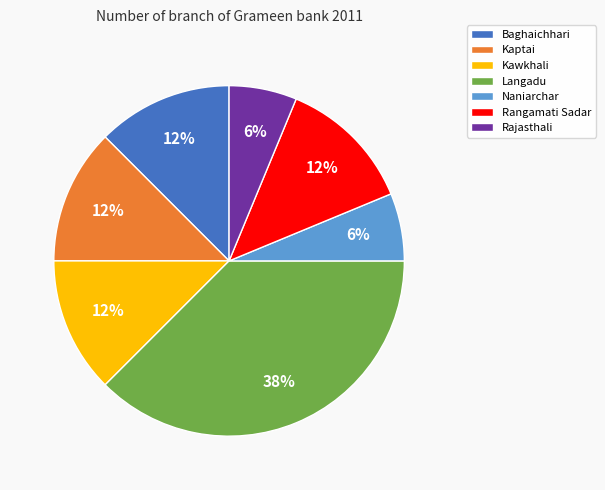

Which category has the biggest portion of the pie?

Langadu